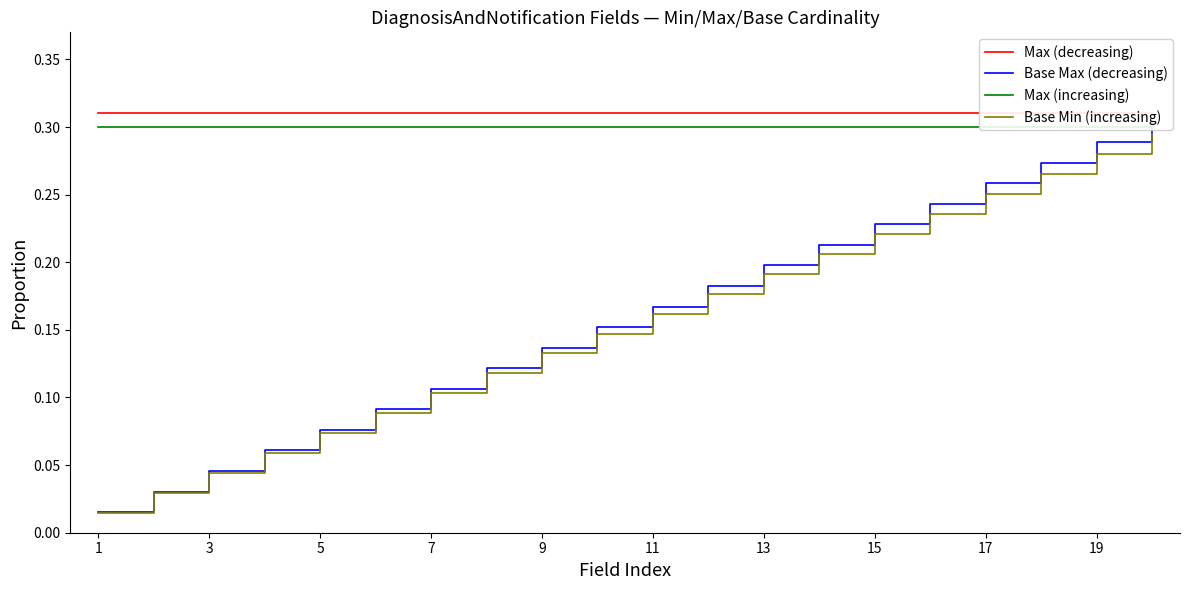

List the series in order of their peak value, lowest first.

Base Min (increasing), Max (increasing), Base Max (decreasing), Max (decreasing)